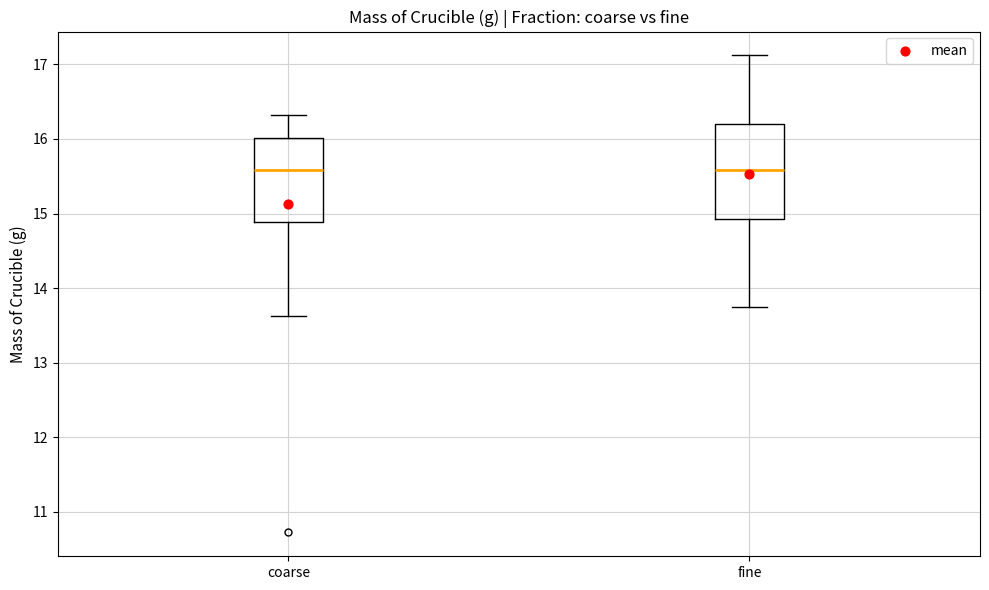

Comparing the boxes themselves (not the whiskers), which one is the tallest?

fine